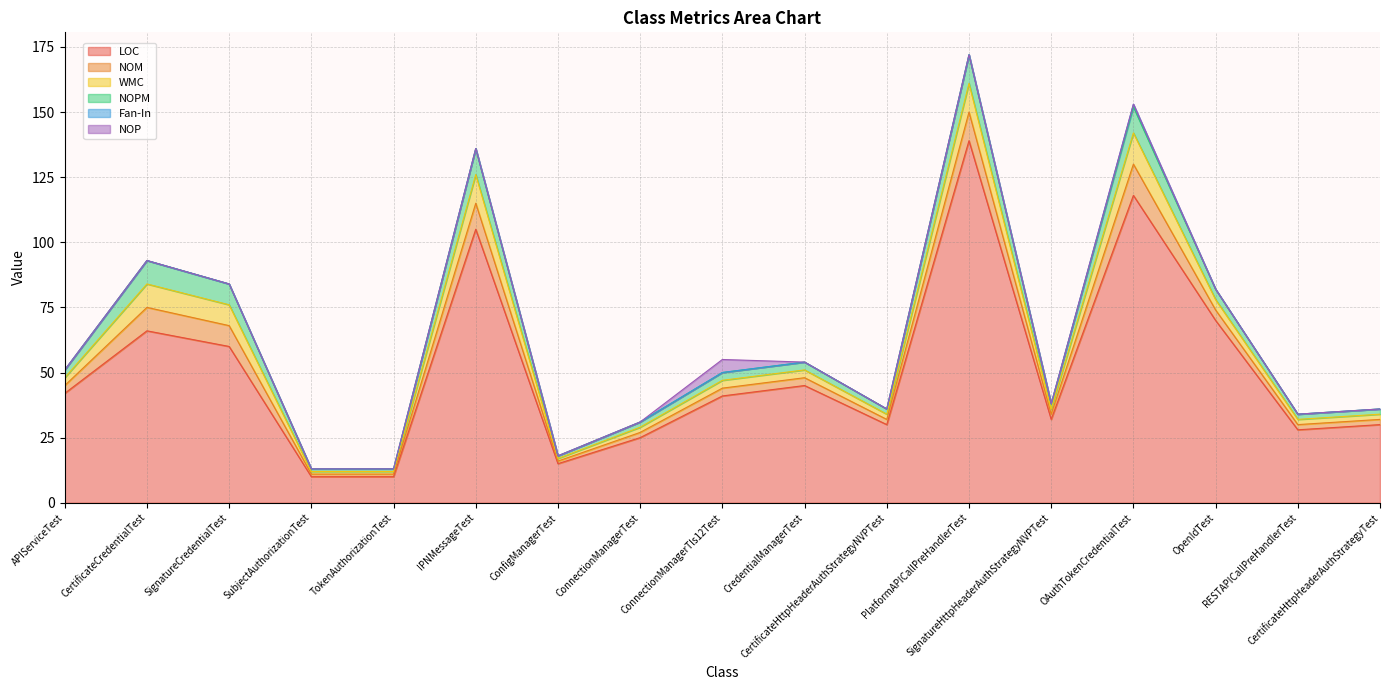

Rank the categories by NOPM value from highest to lowest.

PlatformAPICallPreHandlerTest, IPNMessageTest, OAuthTokenCredentialTest, CertificateCredentialTest, SignatureCredentialTest, OpenIdTest, APIServiceTest, ConnectionManagerTls12Test, CredentialManagerTest, ConnectionManagerTest, CertificateHttpHeaderAuthStrategyNVPTest, SignatureHttpHeaderAuthStrategyNVPTest, RESTAPICallPreHandlerTest, CertificateHttpHeaderAuthStrategyTest, SubjectAuthorizationTest, TokenAuthorizationTest, ConfigManagerTest